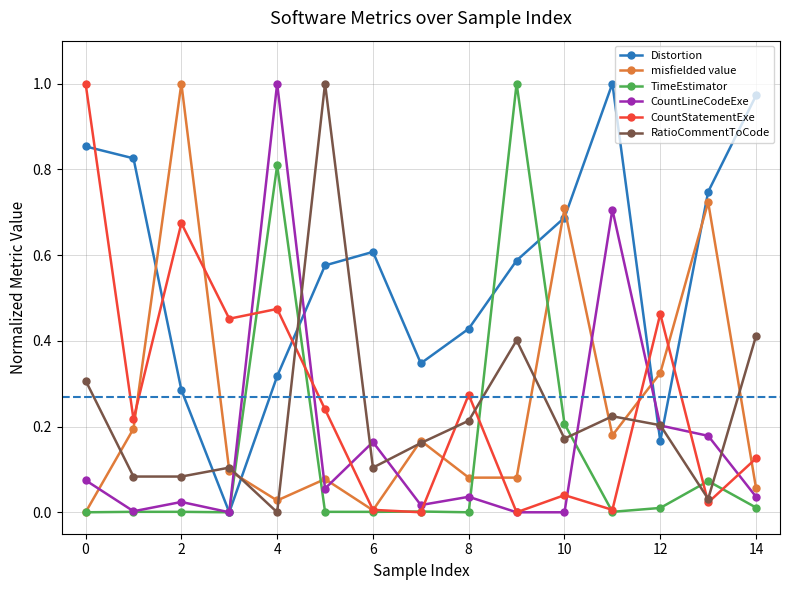

After their last crossing, which series has the higher values: misfielded value or Distortion?

Distortion